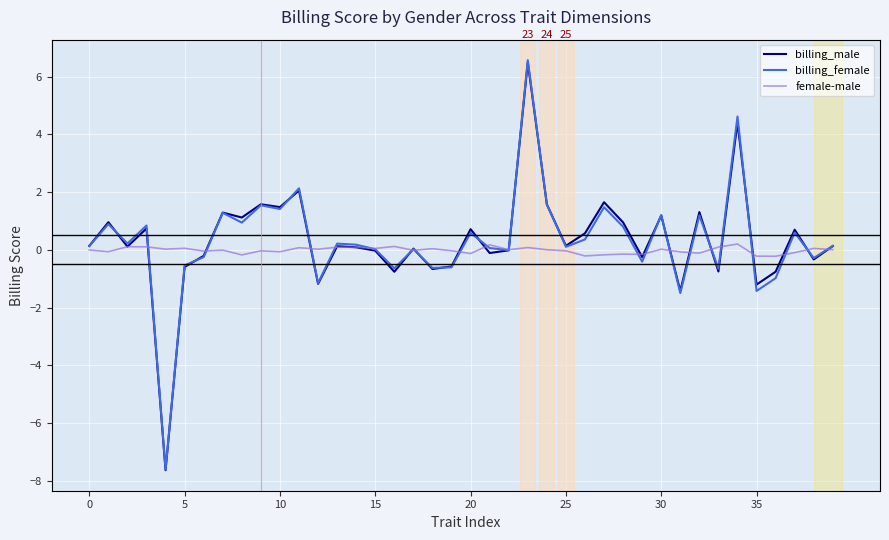

What is the maximum value shown in the chart?

6.6